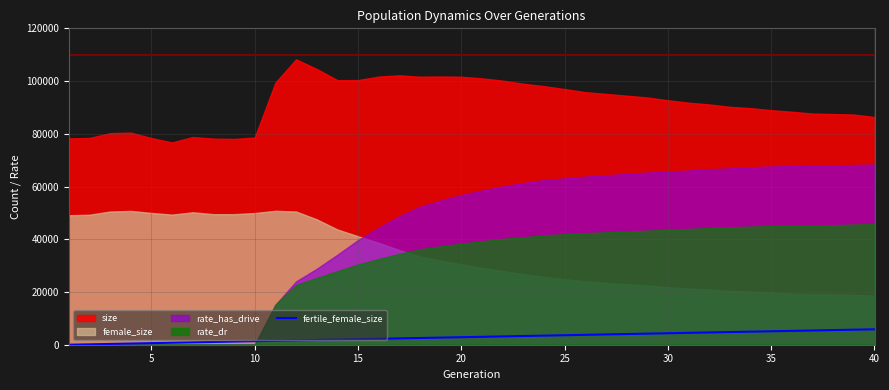

The value of fertile_female_size at 25 is 3600. True or false?

True